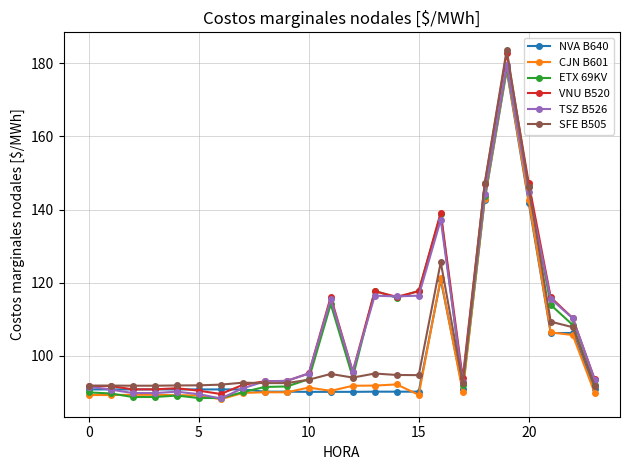

What is the difference between the second highest and minimum values in the TSZ B526 series?

56.5